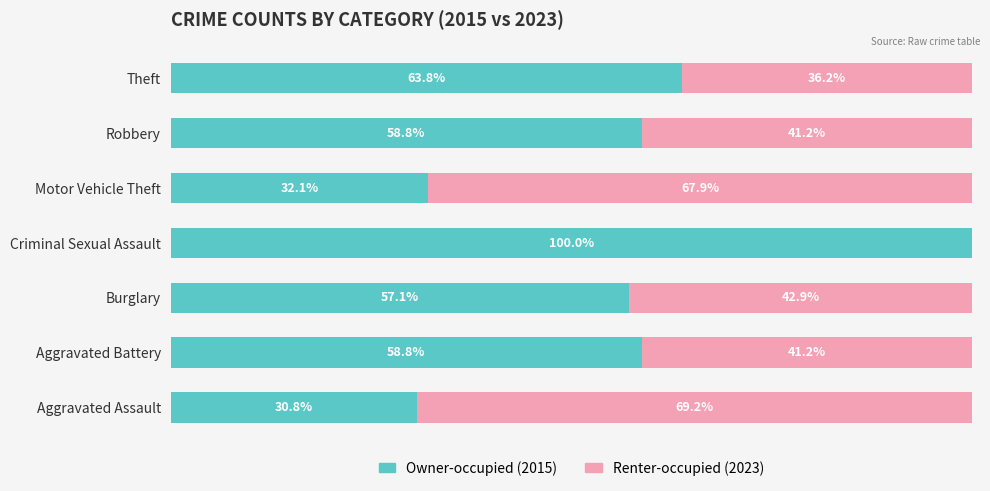

At which label does Owner-occupied (2015) reach its peak?

Criminal Sexual Assault